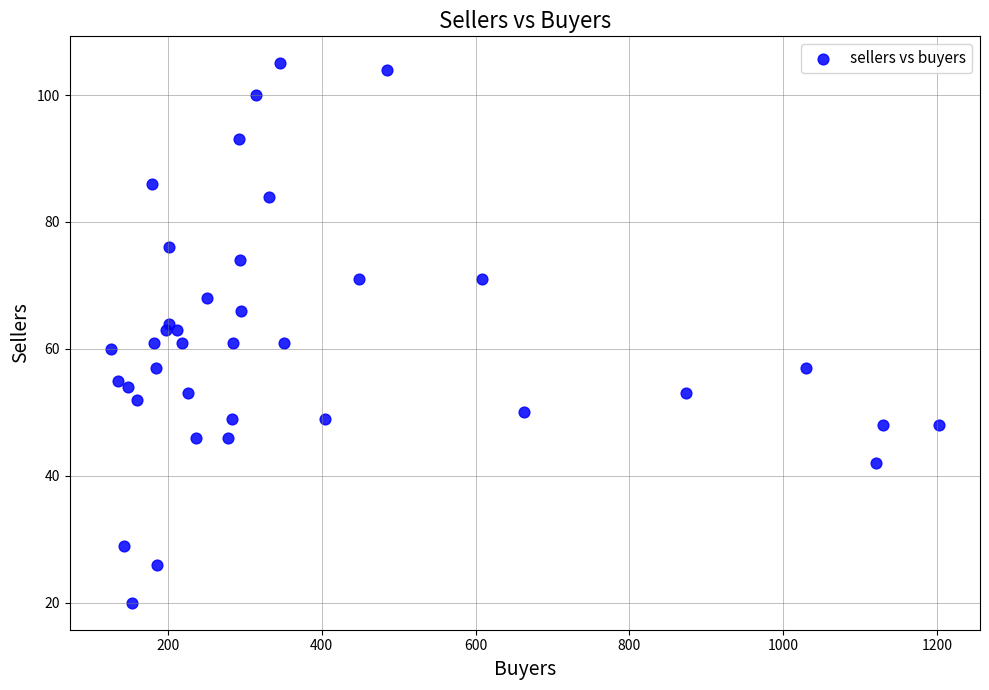

What is the range of Y values (max minus min)?

85